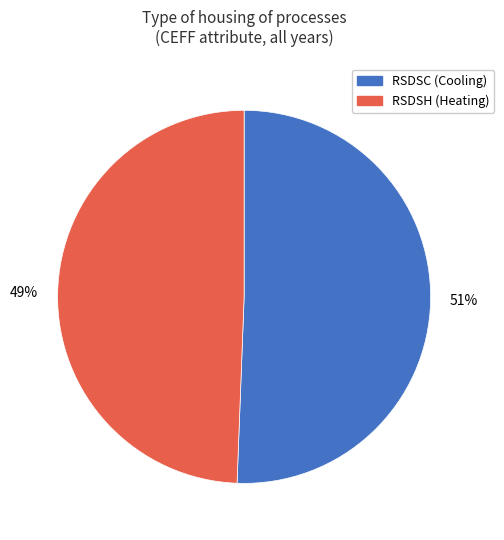

Combined, do RSDSH (Heating) and RSDSC (Cooling) account for over 50%?

Yes